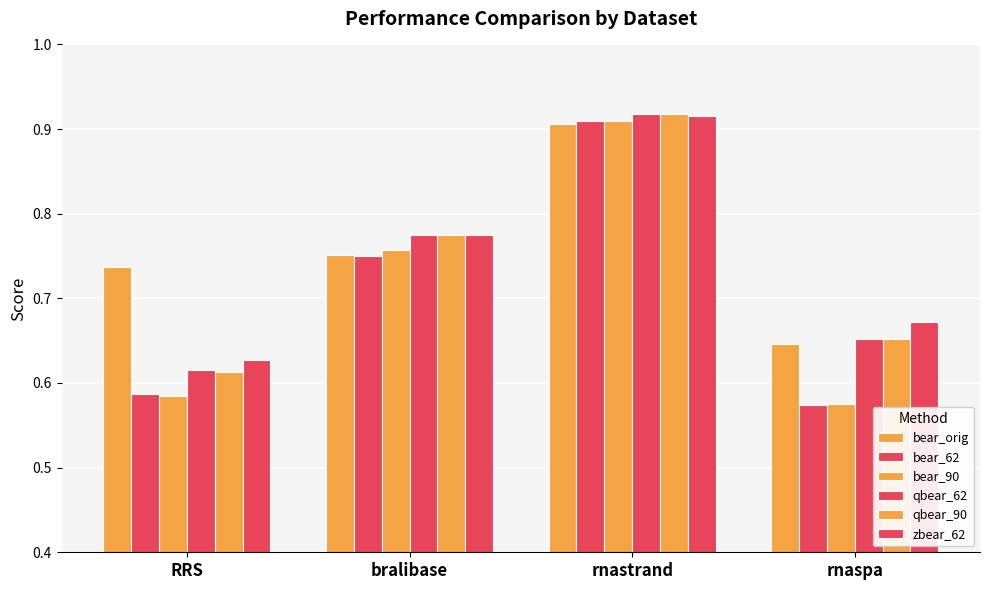

What is the approximate value of zbear_62 at rnastrand?

0.9